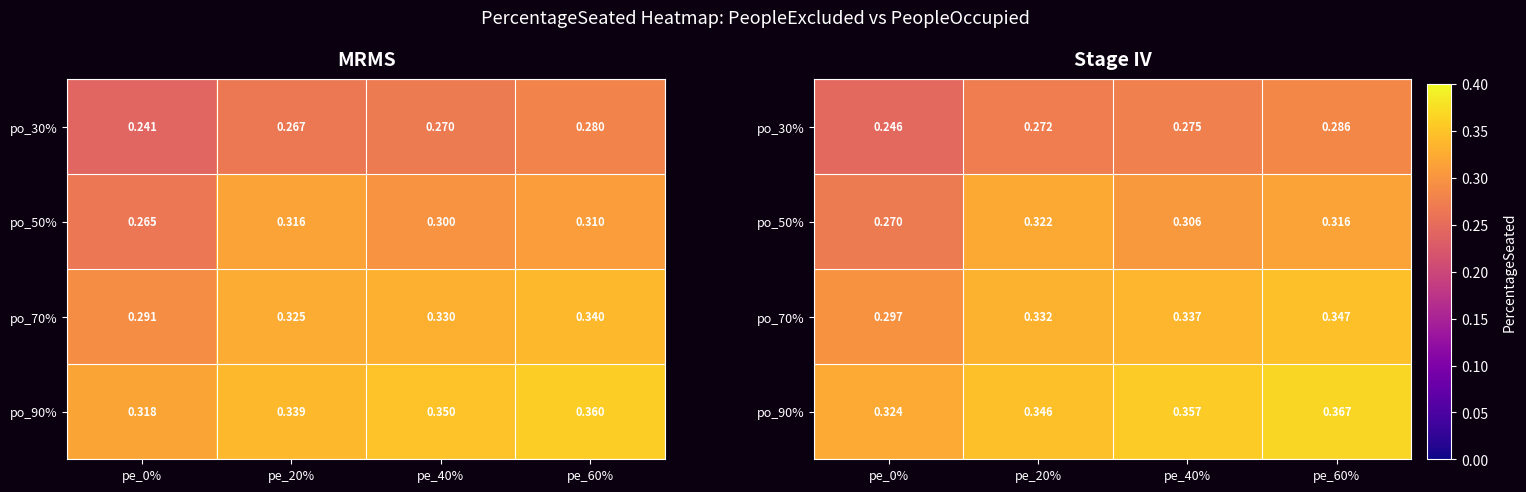

The value of po_30% at pe_40% is 0.1. True or false?

False